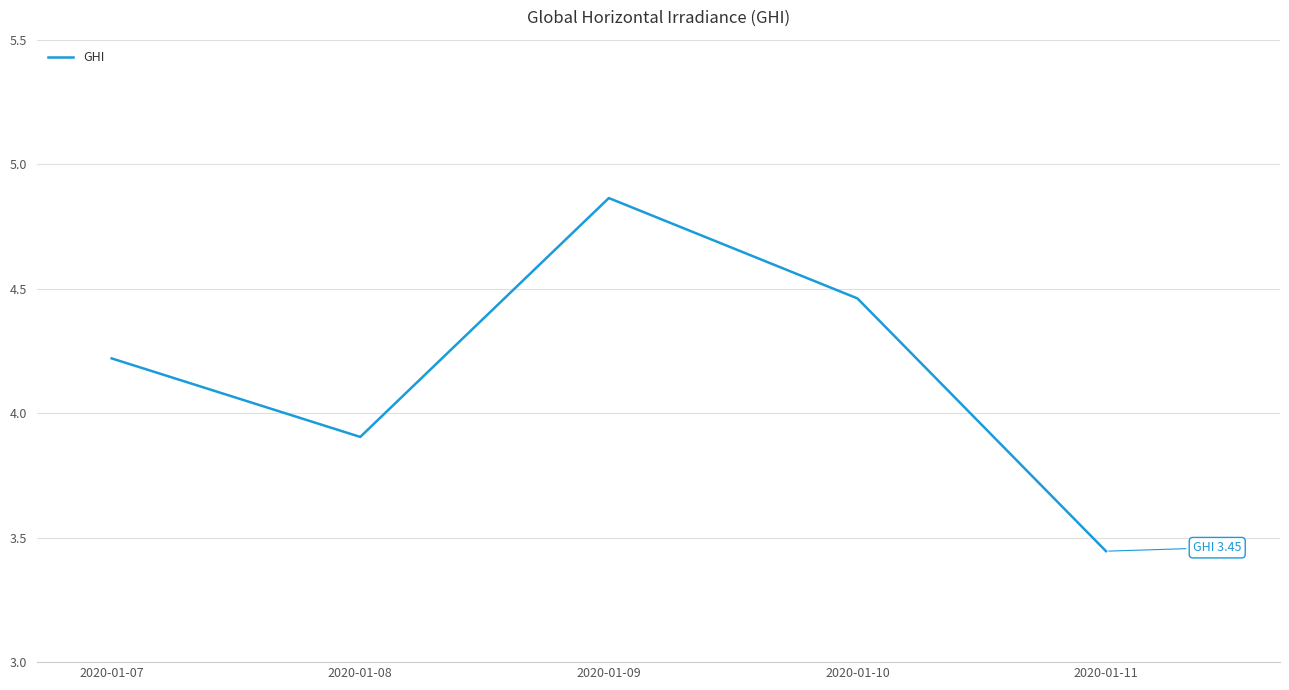

How many lines are shown in the chart?

1